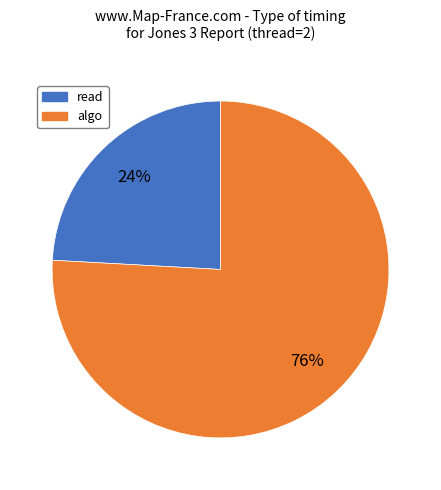

Is there any slice that represents more than half of the pie?

Yes